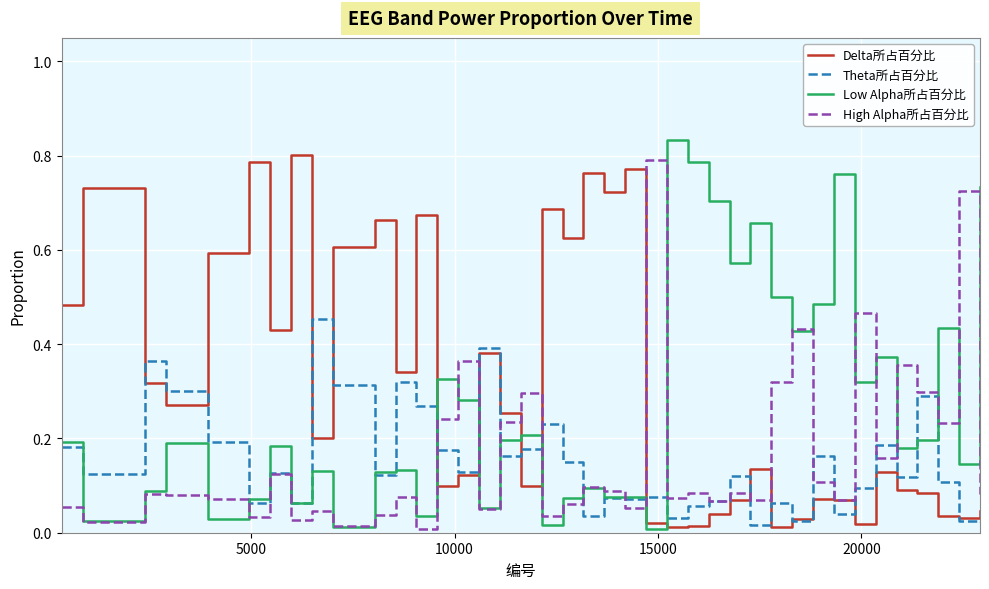

After their last crossing, which series has the higher values: Low Alpha所占百分比 or Delta所占百分比?

Low Alpha所占百分比